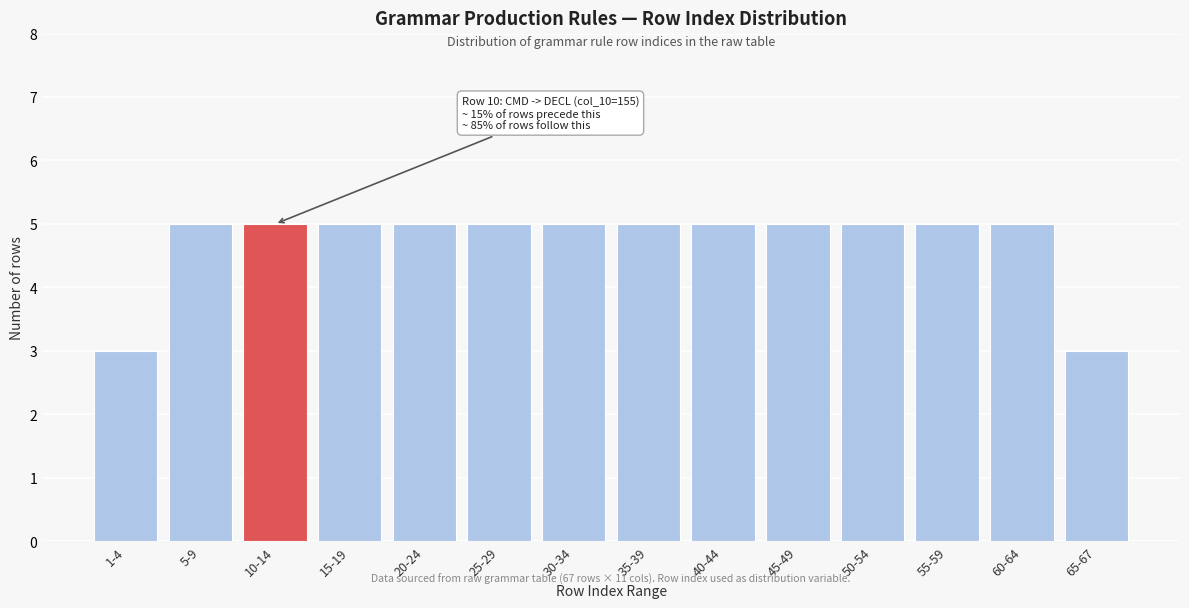

Reading right to left, list all the values displayed in this chart.

3	5	5	5	5	5	5	5	5	5	5	5	5	3